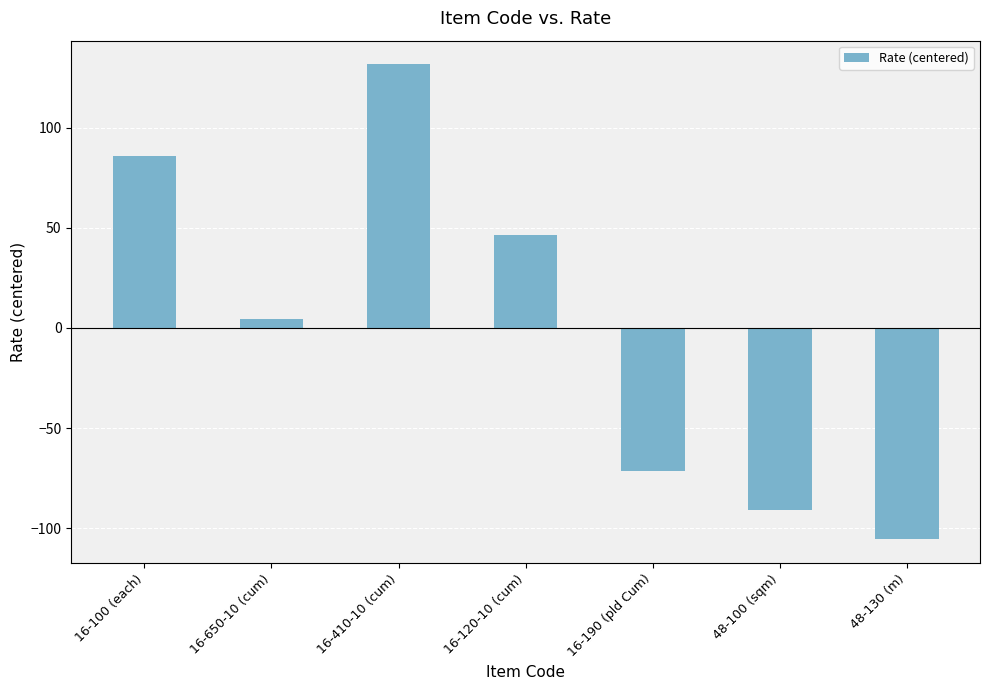

Are the bars grouped side by side (vs. stacked)?

No